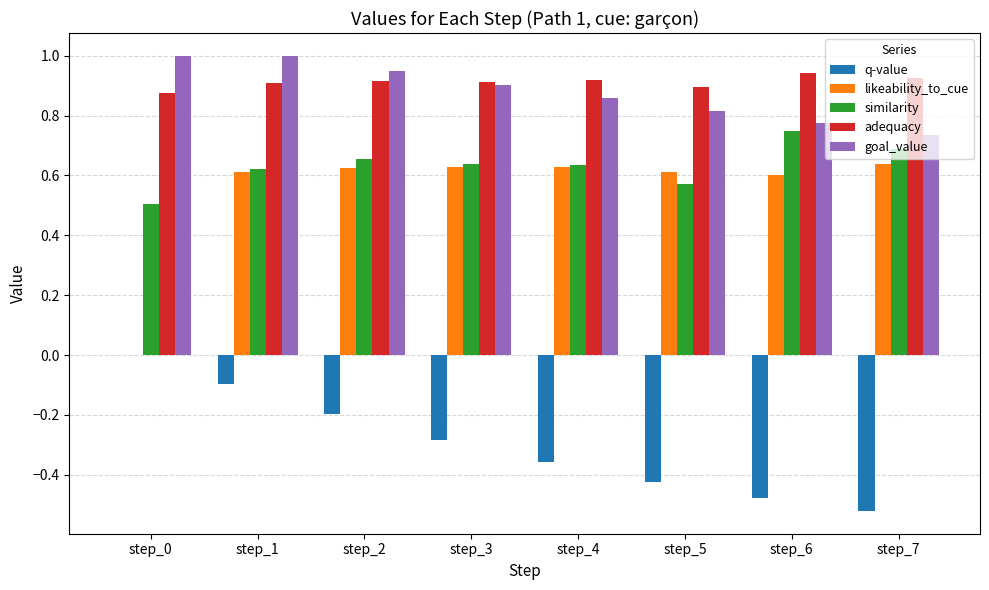

What is the sum of all adequacy values?

7.3